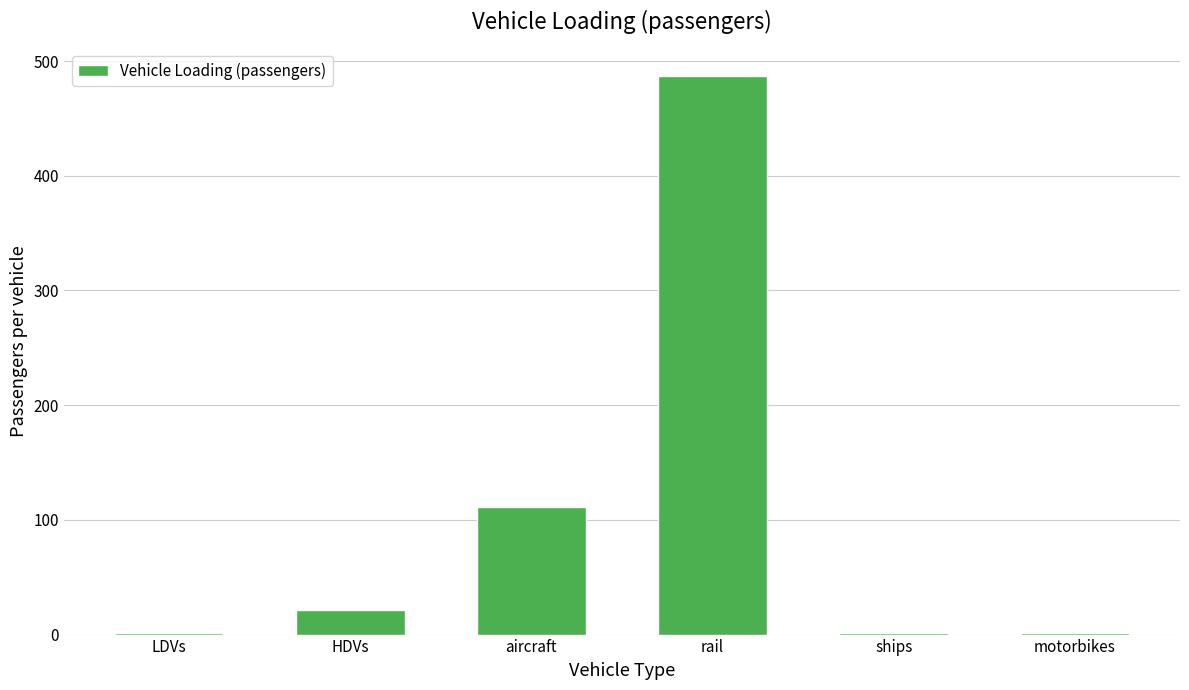

Which category has the highest value across all series?

rail